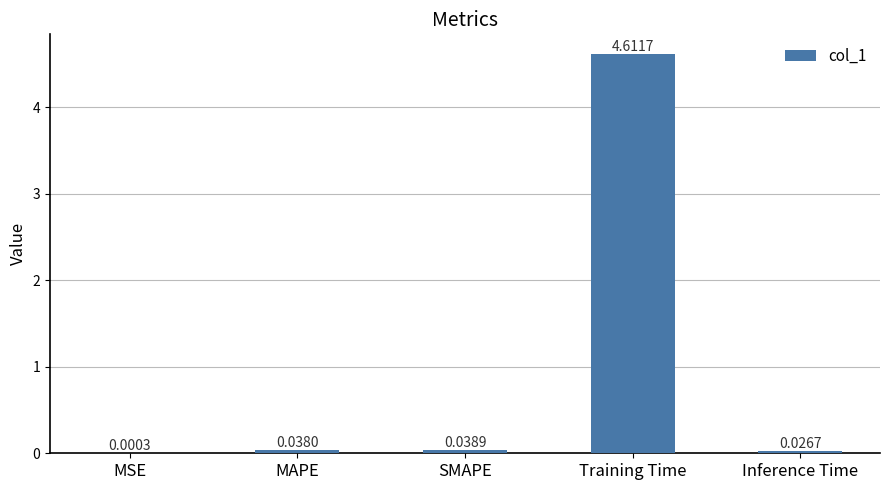

What is the sum of all values?

4.7